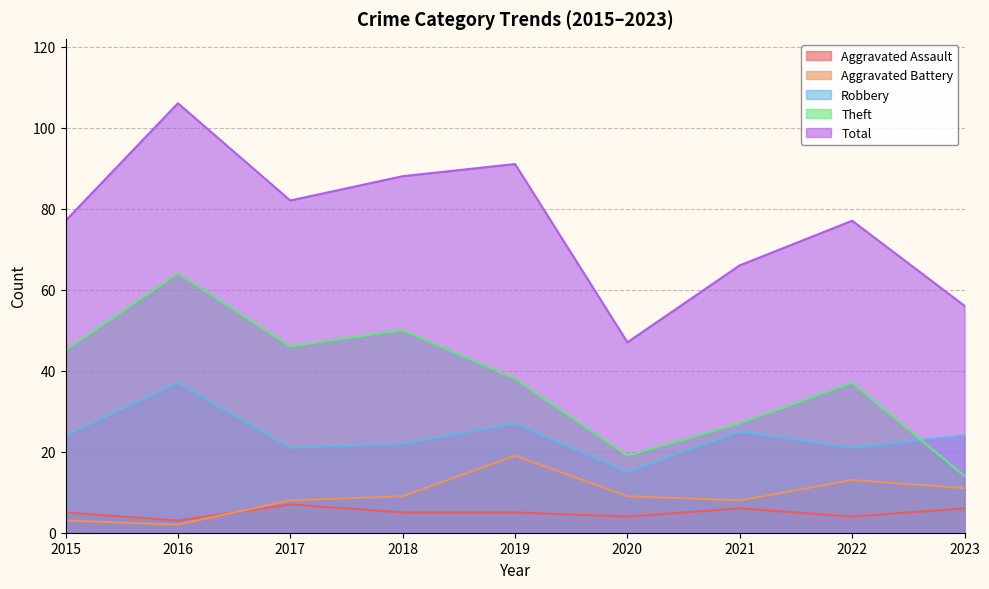

Reading left to right, extract all data points from this chart.

Aggravated Assault: 2015=5	2016=3	2017=7	2018=5	2019=5	2020=4	2021=6	2022=4	2023=6
Aggravated Battery: 2015=3	2016=2	2017=8	2018=9	2019=19	2020=9	2021=8	2022=13	2023=11
Robbery: 2015=24	2016=37	2017=21	2018=22	2019=27	2020=15	2021=25	2022=21	2023=24
Theft: 2015=45	2016=64	2017=46	2018=50	2019=38	2020=19	2021=27	2022=37	2023=14
Total: 2015=77	2016=106	2017=82	2018=88	2019=91	2020=47	2021=66	2022=77	2023=56